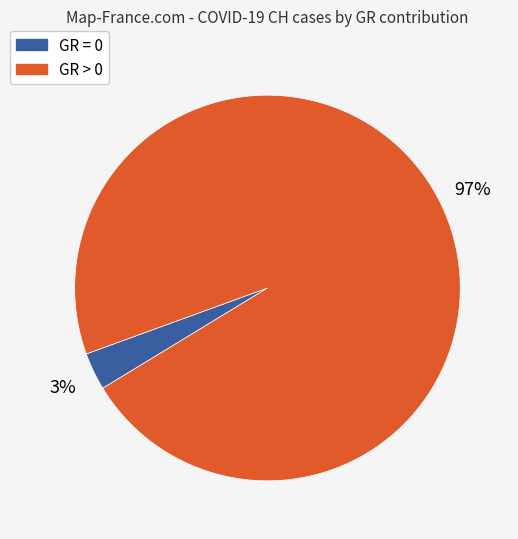

Is GR = 0 the majority of the pie?

No